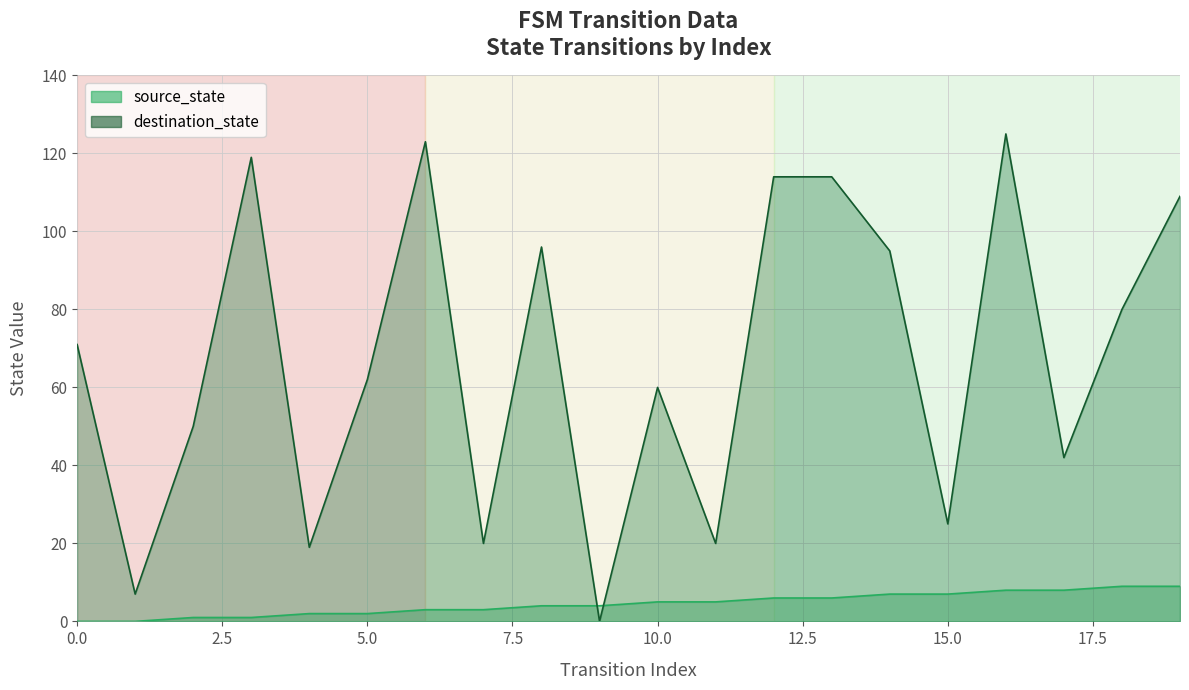

Is the value of source_state at 15 greater than the value of destination_state at 13?

No